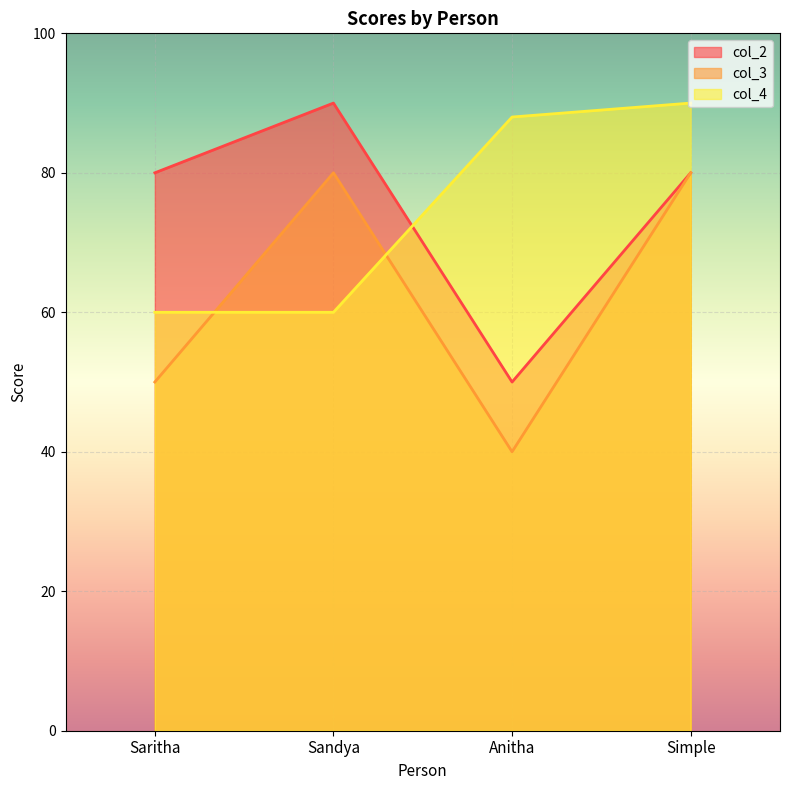

What is the minimum value for col_4?

60